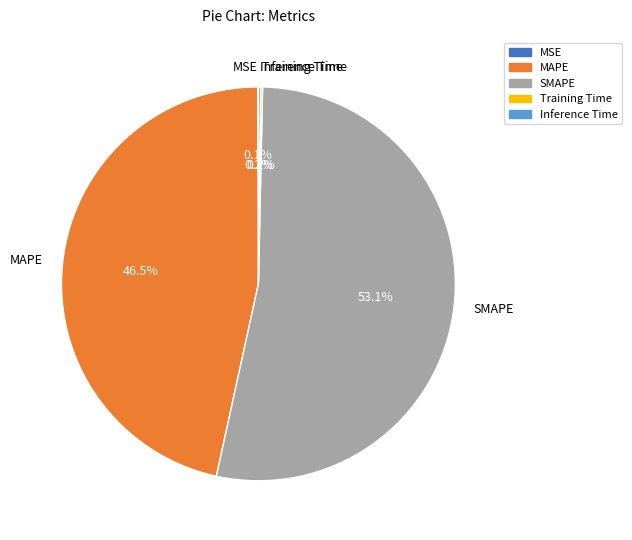

Which slice is the largest?

SMAPE